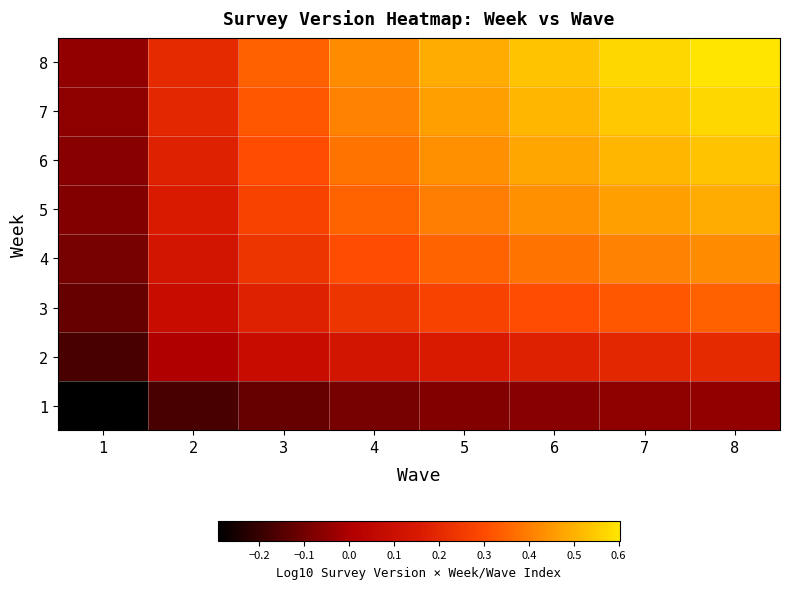

At which category is the sum across all series the highest?

8